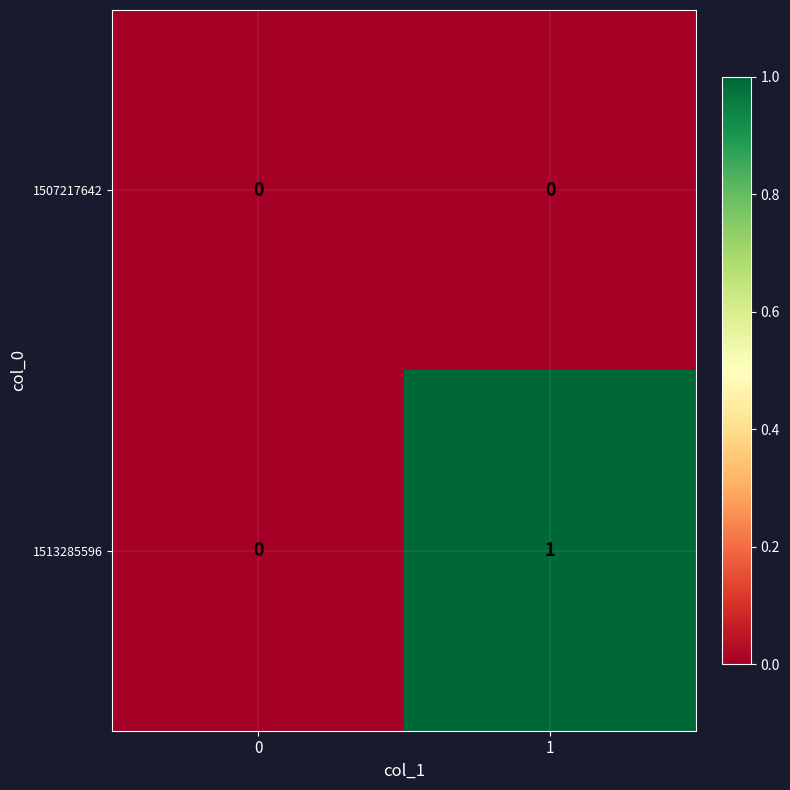

The value of 1513285596 at 1 is 0. True or false?

False